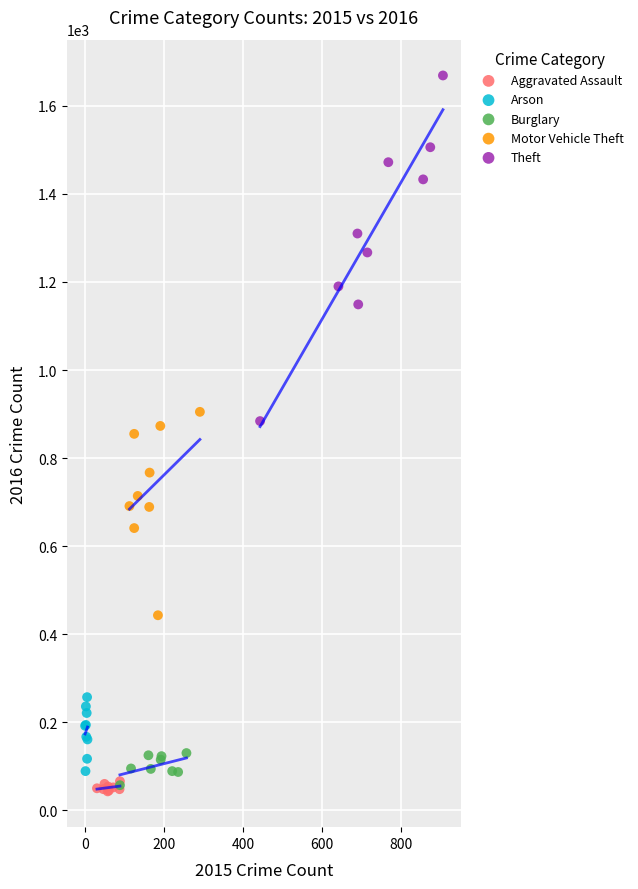

Which series has the largest Y range (max minus min)?

Theft